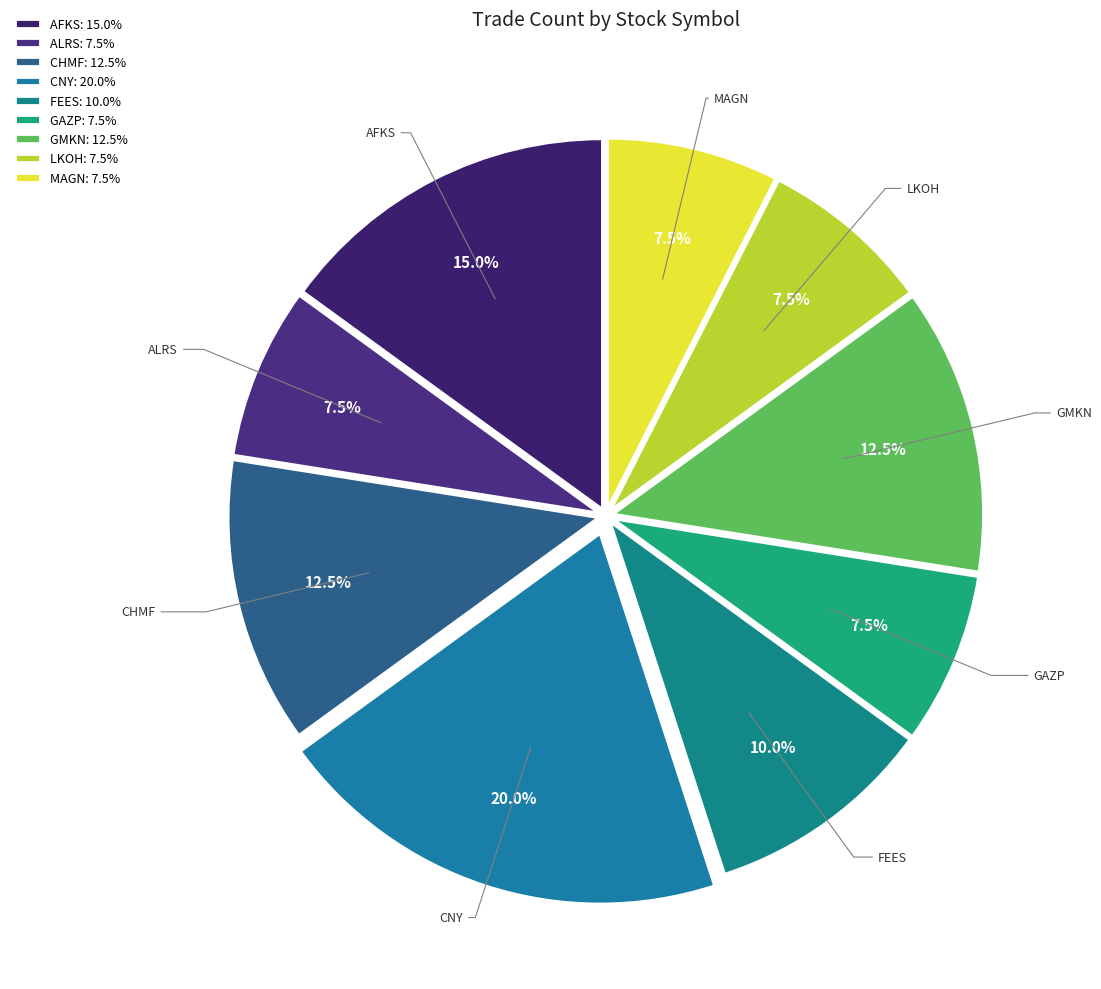

Is there a majority slice in this chart?

No